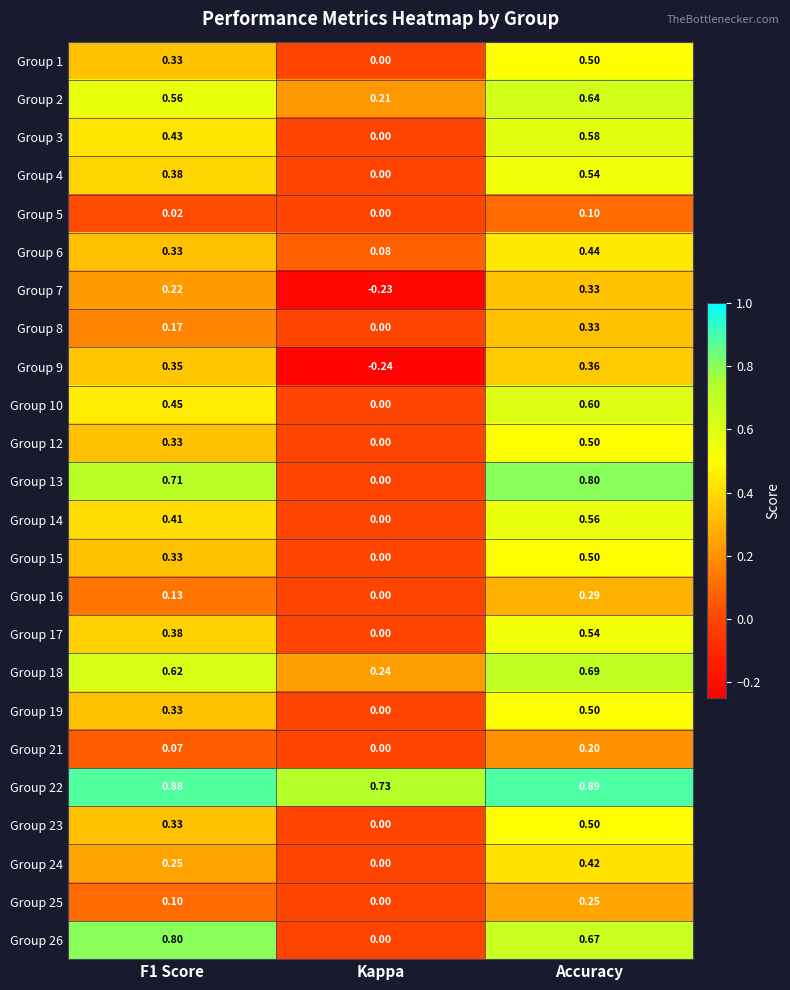

Is the value of Group 9 at Kappa greater than the value of Group 23 at Kappa?

No